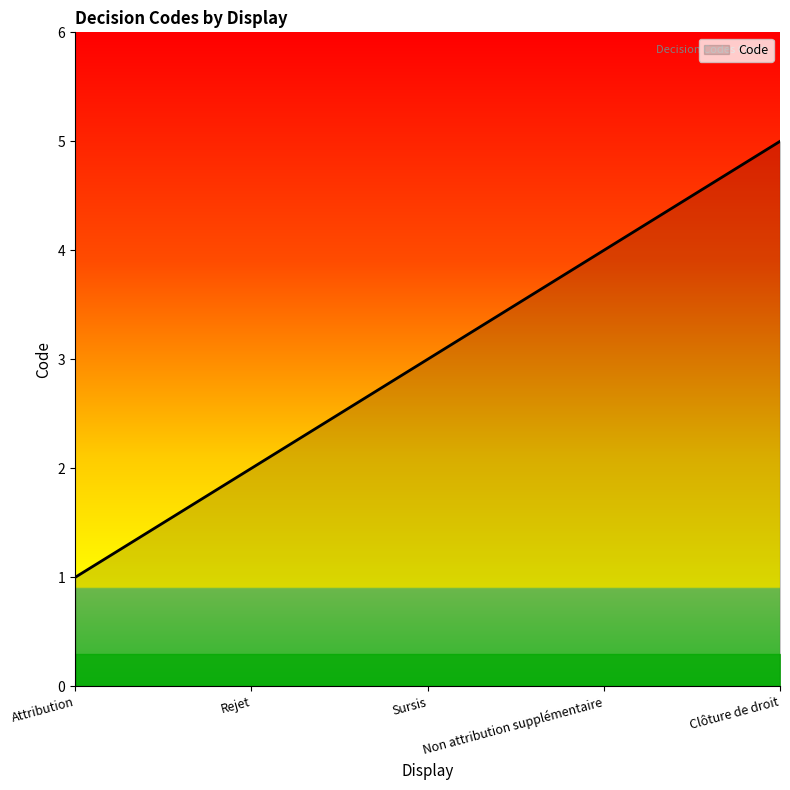

True or false: there are more than 0 points higher than both neighbors.

False